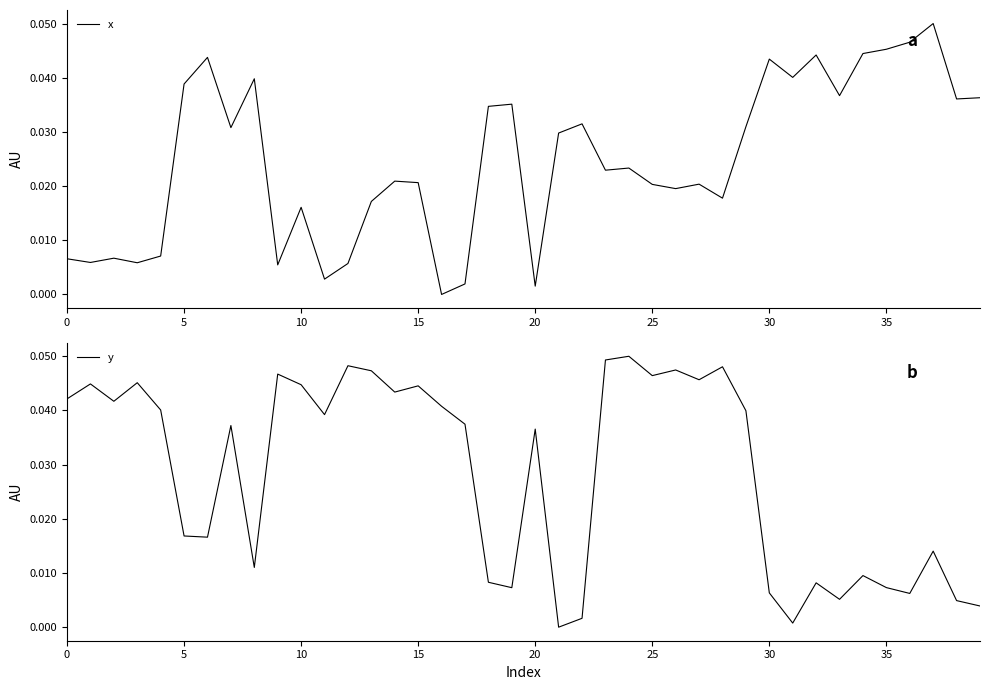

True or false: y has a value of 0.1 at 24.

True